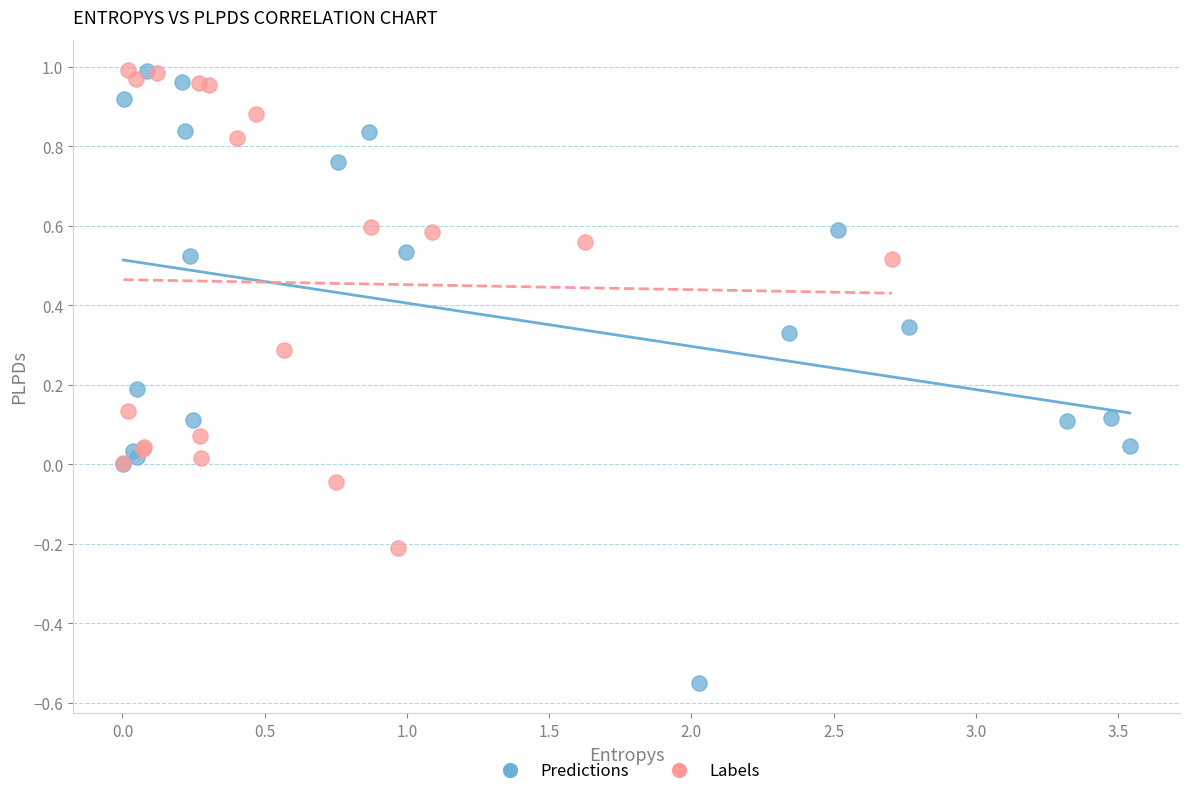

Which series contains the lowest Y value?

Predictions